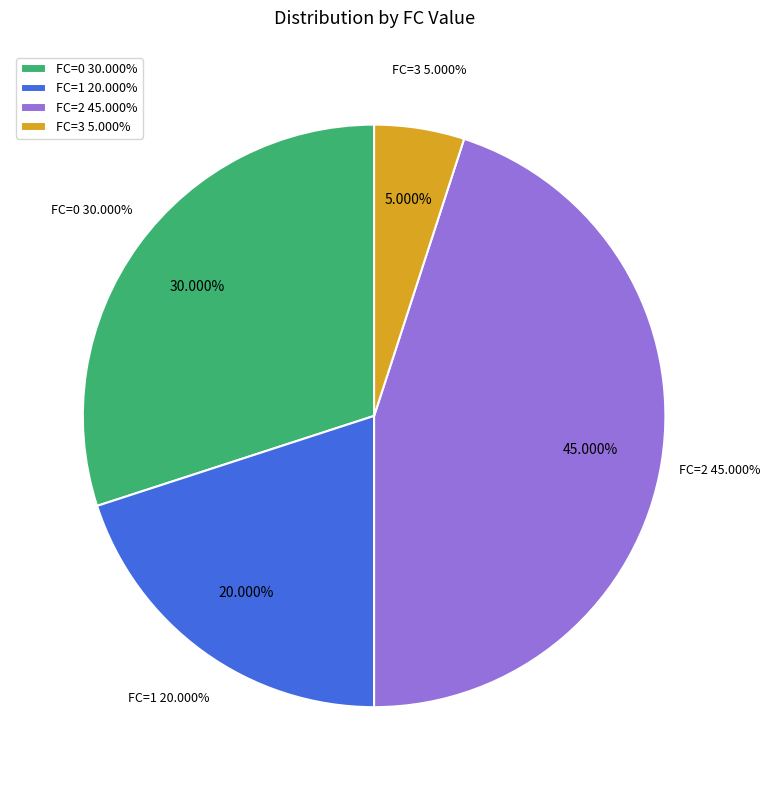

Is the sum of 1 and 0 greater than half?

No